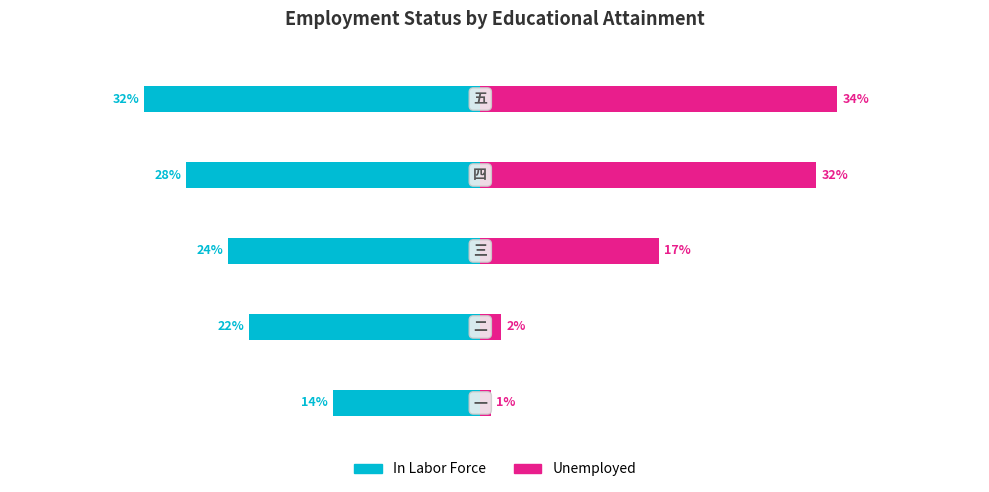

At how many categories does at least one series exceed 29?

2